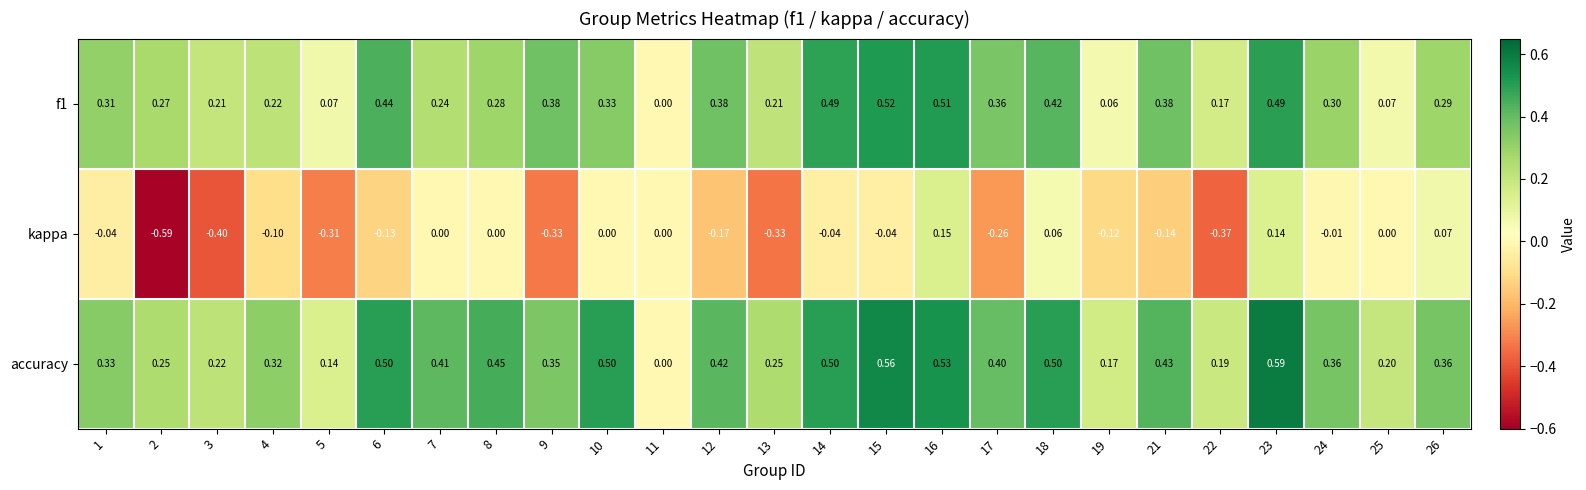

Is the value of accuracy at 24 greater than the value of f1 at 6?

No